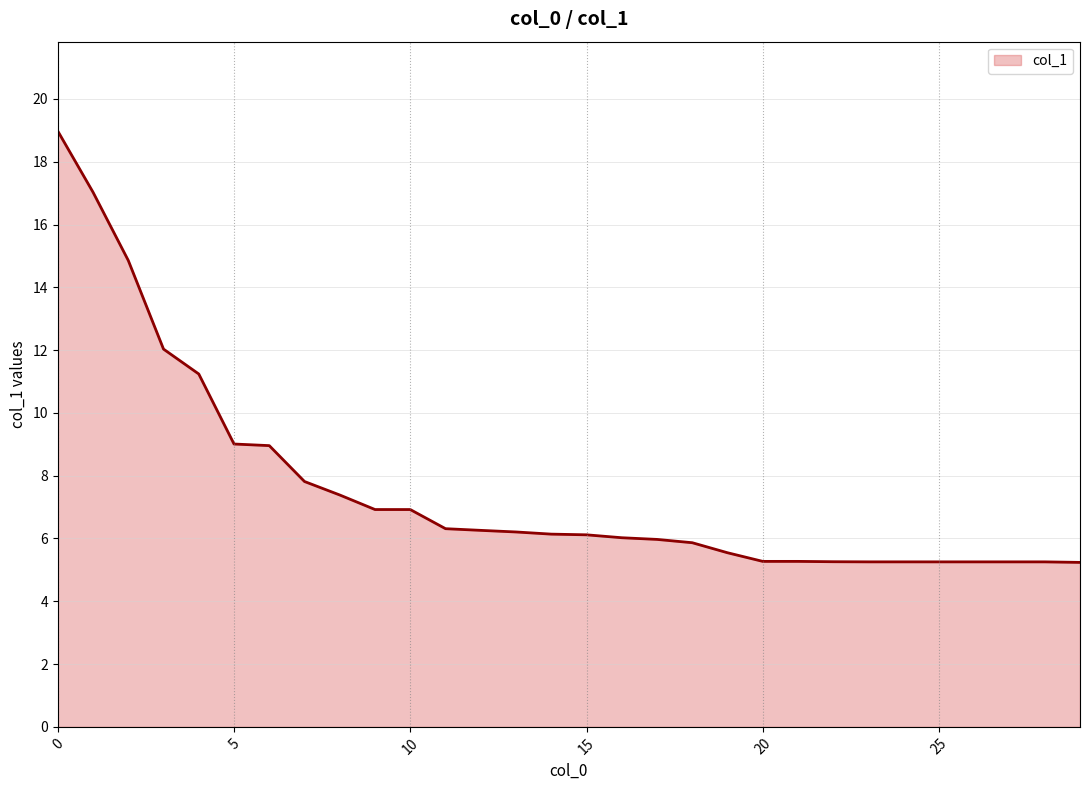

What is the minimum value shown in the chart?

5.2